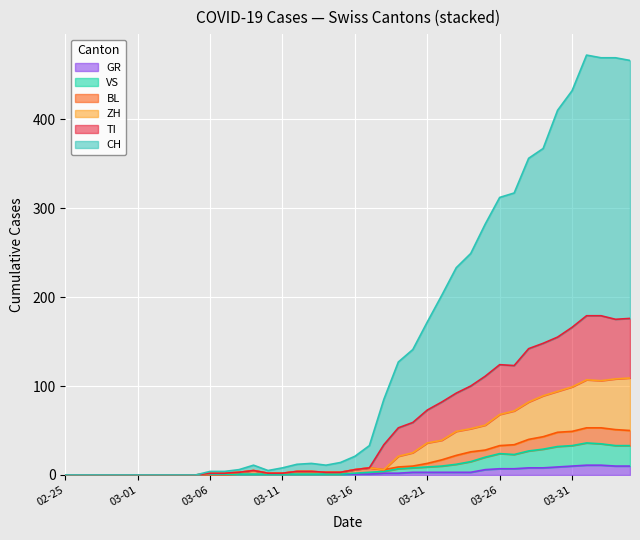

At which category is the sum across all series the highest?

36